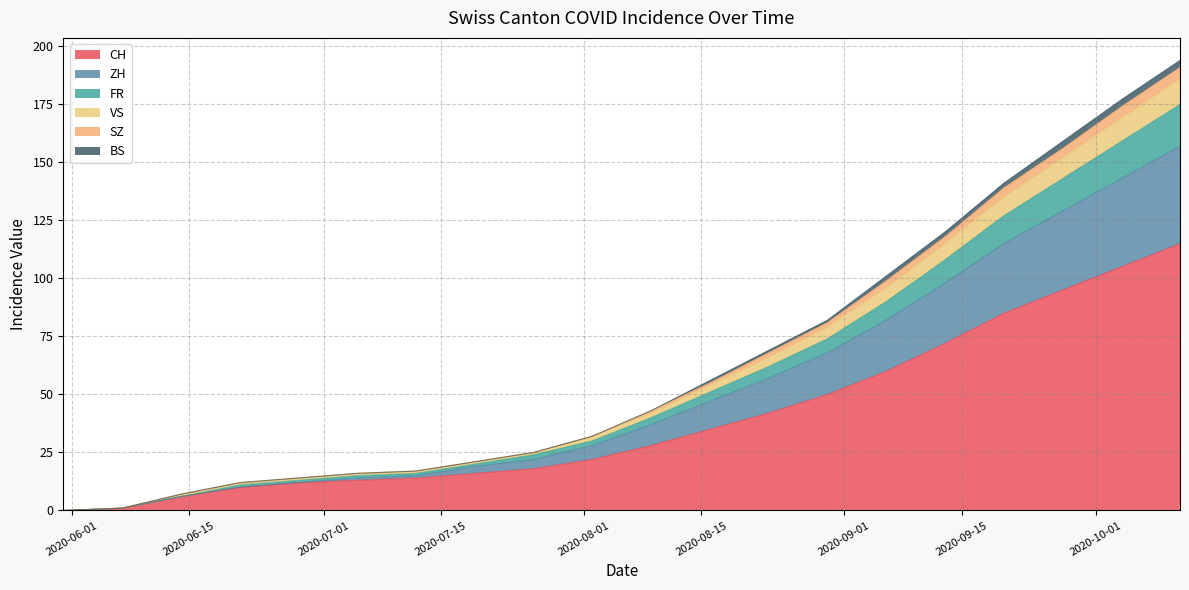

What are all the series names shown in the legend?

CH, ZH, FR, VS, SZ, BS